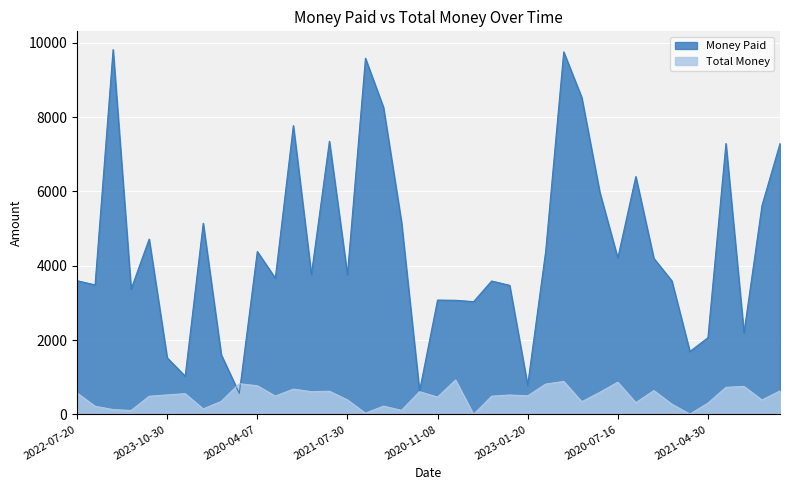

Reading right to left, list all the values displayed in this chart.

Money Paid: 2020-06-10=7292	2021-10-06=5624	2022-09-22=2194	2022-08-09=7291	2021-04-30=2065	2021-09-07=1694	2020-07-17=3594	2021-12-27=4201	2022-08-17=6402	2020-07-16=4209	2021-02-24=5984	2020-06-09=8531	2022-12-15=9757	2022-09-30=4394	2023-01-20=788	2021-03-05=3475	2023-04-18=3591	2020-06-21=3035	2020-08-04=3072	2020-11-08=3078	2023-01-03=627	2020-02-10=5175	2020-08-30=8265	2023-04-13=9586	2021-07-30=3761	2021-12-21=7352	2023-06-08=3766	2021-10-07=7774	2023-02-23=3668	2020-04-07=4385	2020-12-07=567	2020-01-04=1607	2020-05-07=5145	2023-09-25=1030	2023-10-30=1525	2022-12-08=4719	2020-05-17=3372	2022-11-02=9819	2023-09-15=3486	2022-07-20=3600
Total Money: 2020-06-10=633	2021-10-06=389	2022-09-22=754	2022-08-09=729	2021-04-30=303	2021-09-07=9	2020-07-17=277	2021-12-27=642	2022-08-17=317	2020-07-16=868	2021-02-24=594	2020-06-09=343	2022-12-15=890	2022-09-30=817	2023-01-20=500	2021-03-05=523	2023-04-18=490	2020-06-21=0	2020-08-04=926	2020-11-08=467	2023-01-03=612	2020-02-10=110	2020-08-30=224	2023-04-13=33	2021-07-30=392	2021-12-21=625	2023-06-08=613	2021-10-07=682	2023-02-23=494	2020-04-07=773	2020-12-07=826	2020-01-04=351	2020-05-07=149	2023-09-25=559	2023-10-30=525	2022-12-08=489	2020-05-17=106	2022-11-02=132	2023-09-15=220	2022-07-20=578